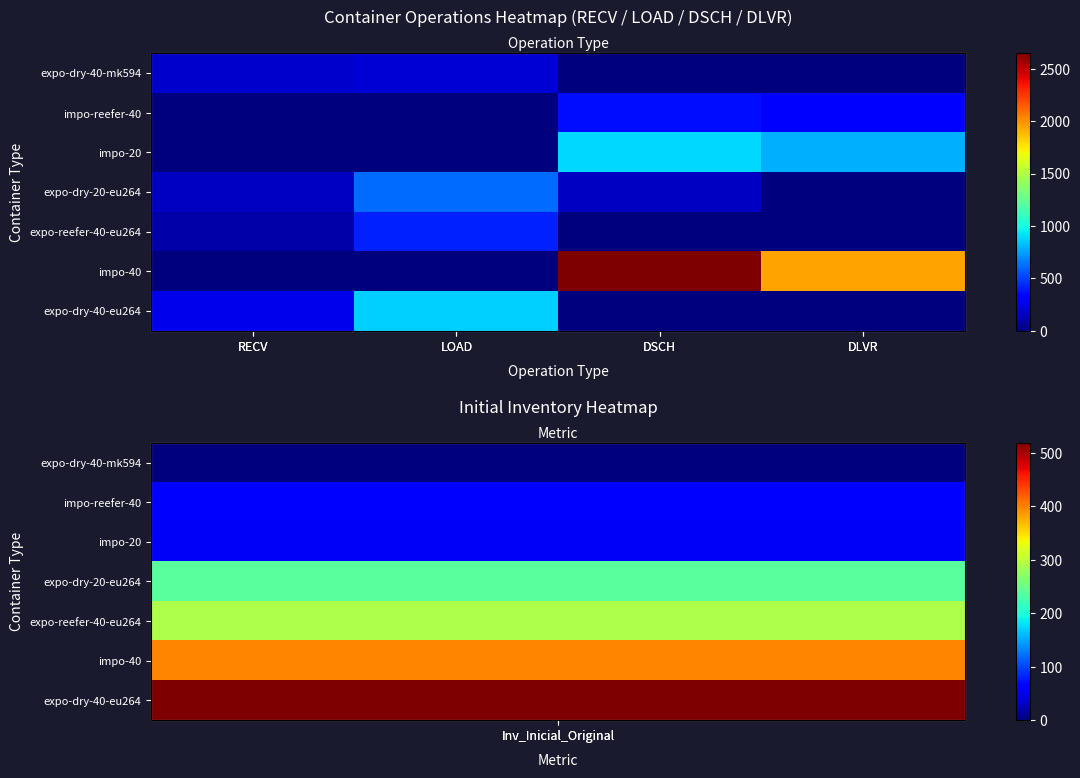

True or false: expo-reefer-40-eu264 has a value of 96 at RECV.

True